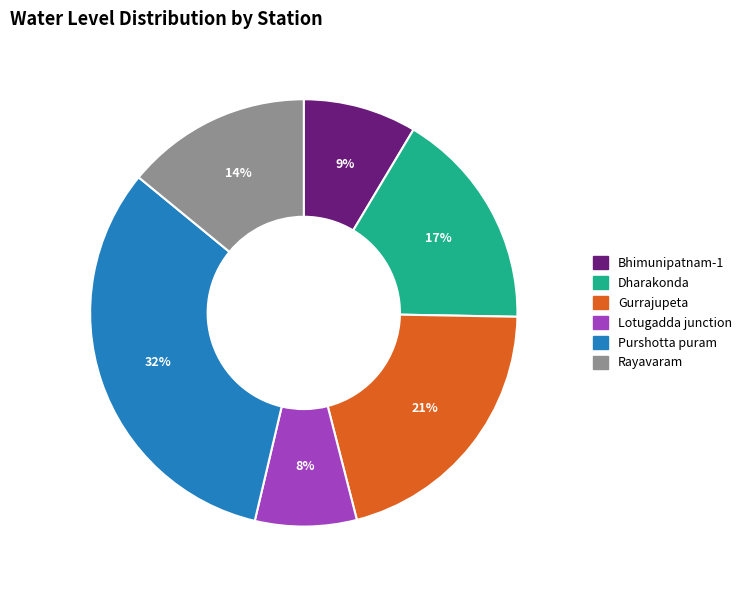

To the nearest percent, what is the difference between the Rayavaram and Purshotta puram slice percentages?

18%